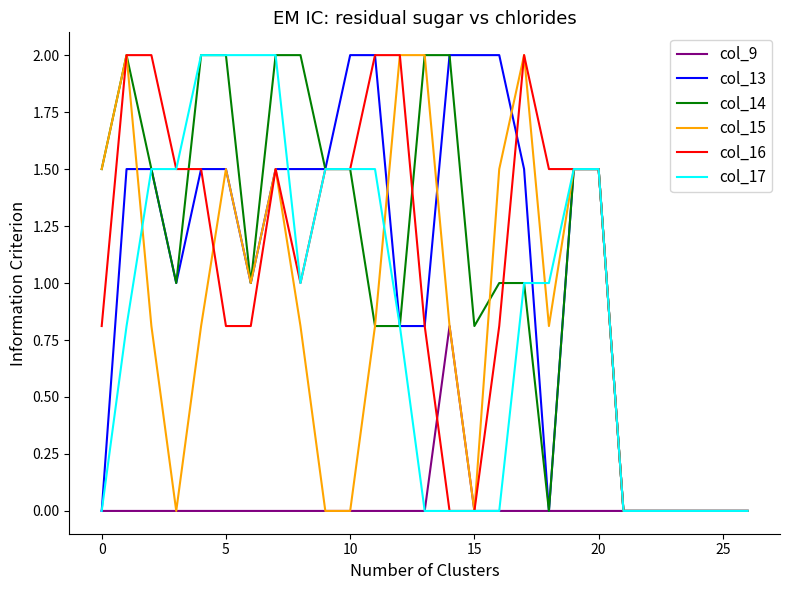

Does the chart have visible grid lines?

No